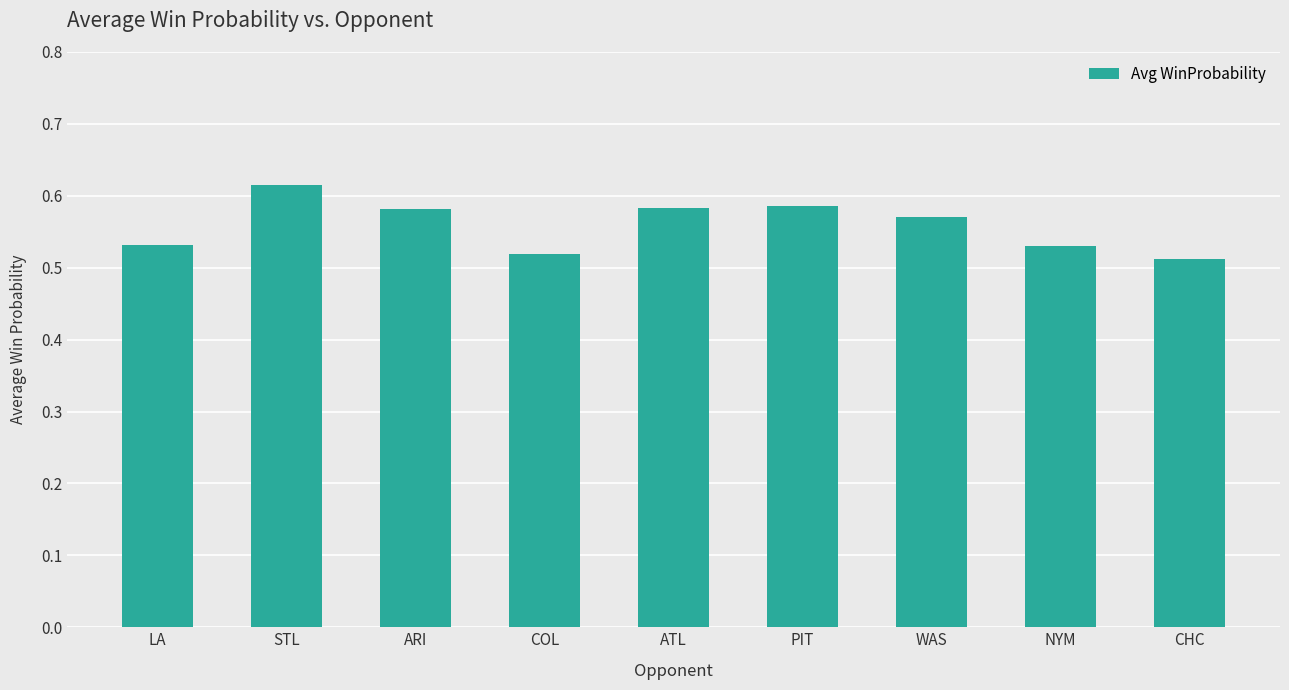

How many values are between 0 and 1?

9